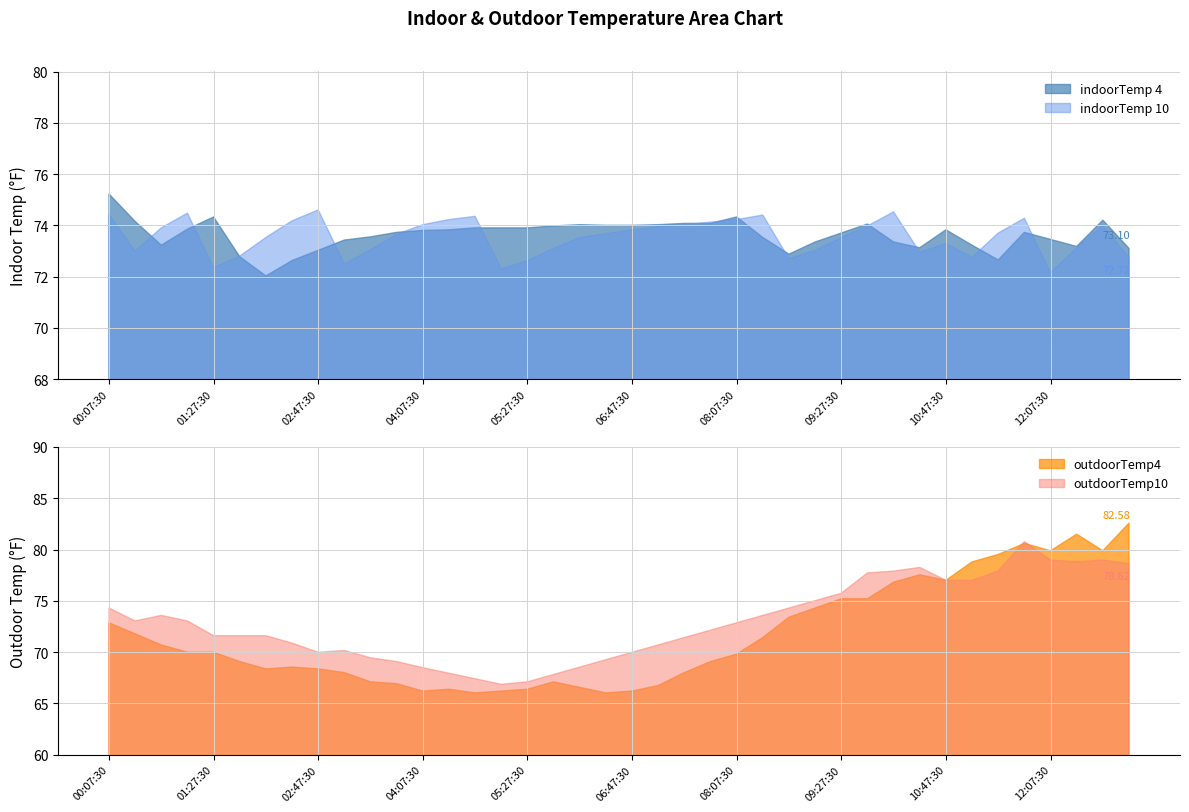

True or false: outdoorTemp4 has a value of 75.2 at 09:27:30.

True